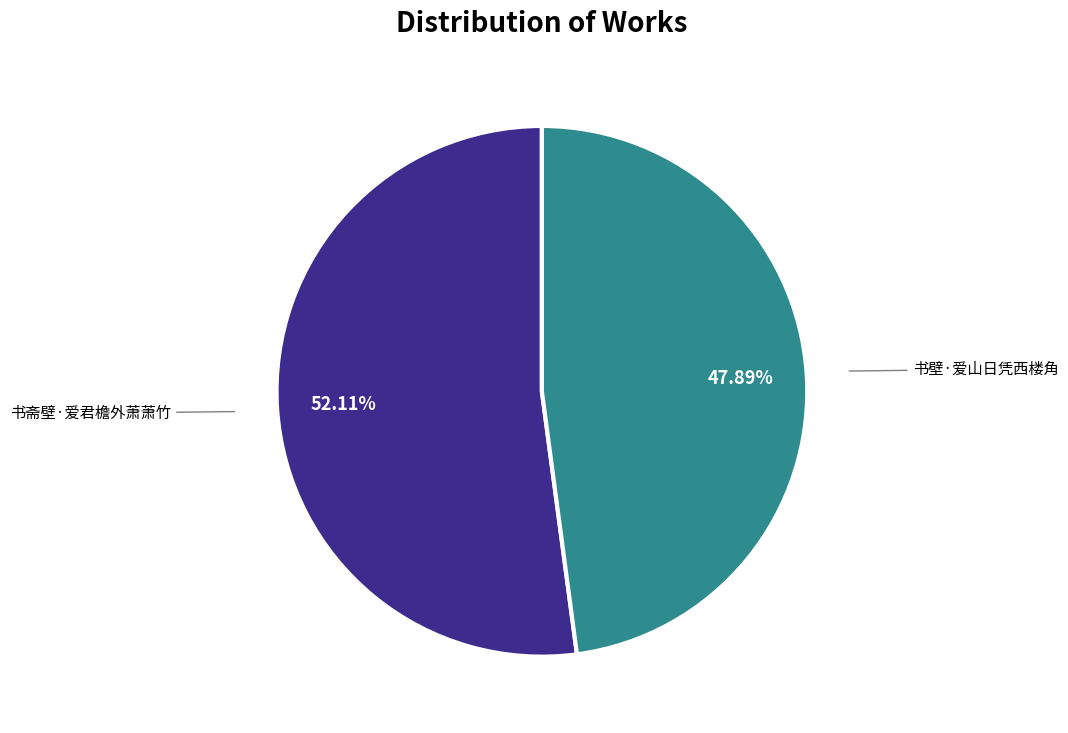

Is there a majority slice in this chart?

Yes